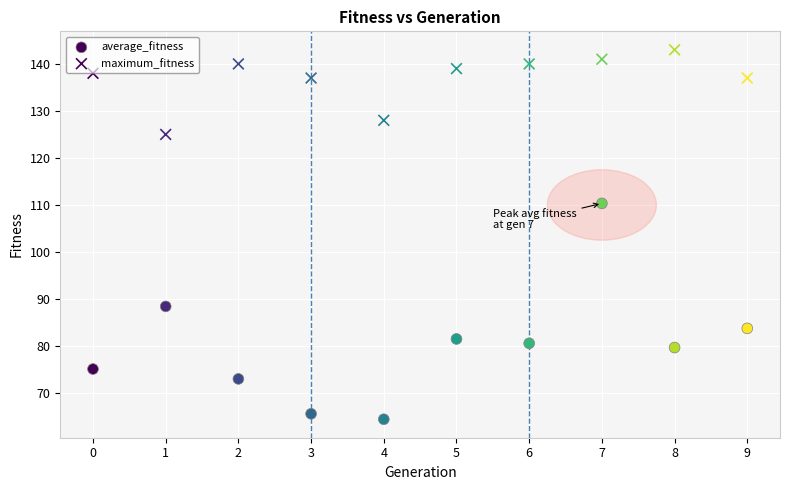

How many points are shown in the scatter plot?

20